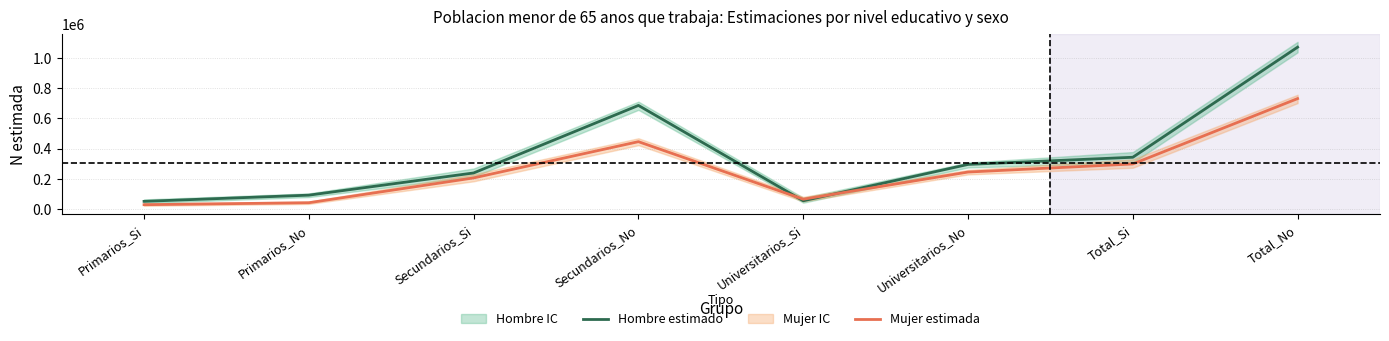

What is the spread (max minus min) of values at Secundarios_No?

239883